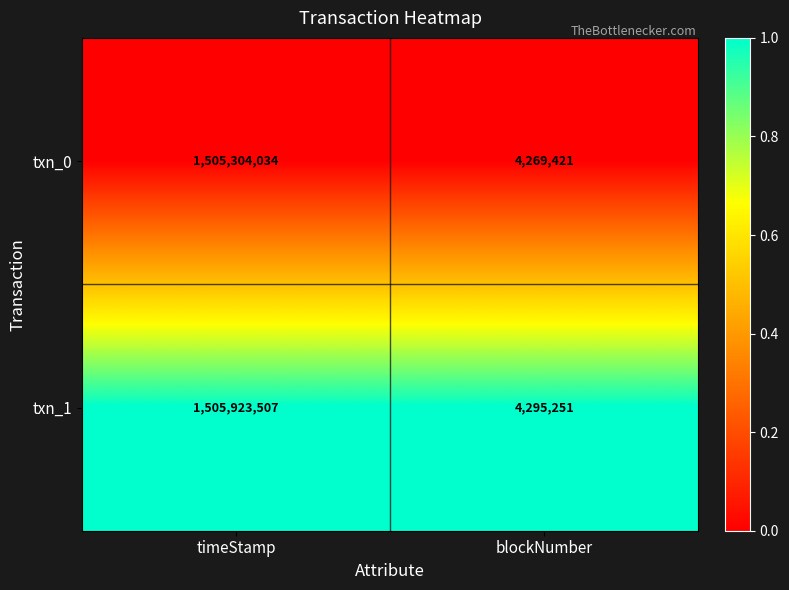

Which series has the largest total across all categories?

txn_1